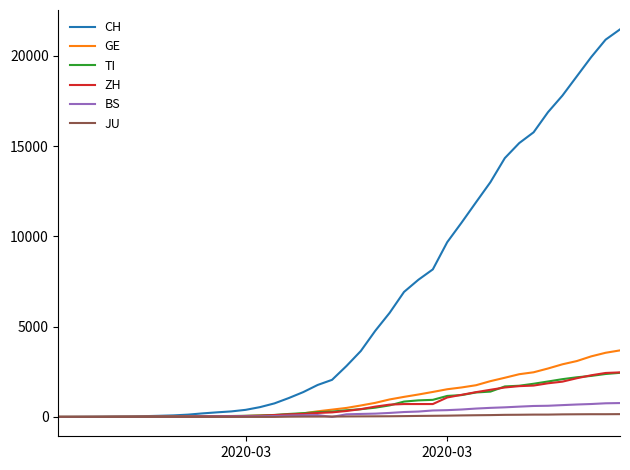

What is the greatest value displayed?

21470